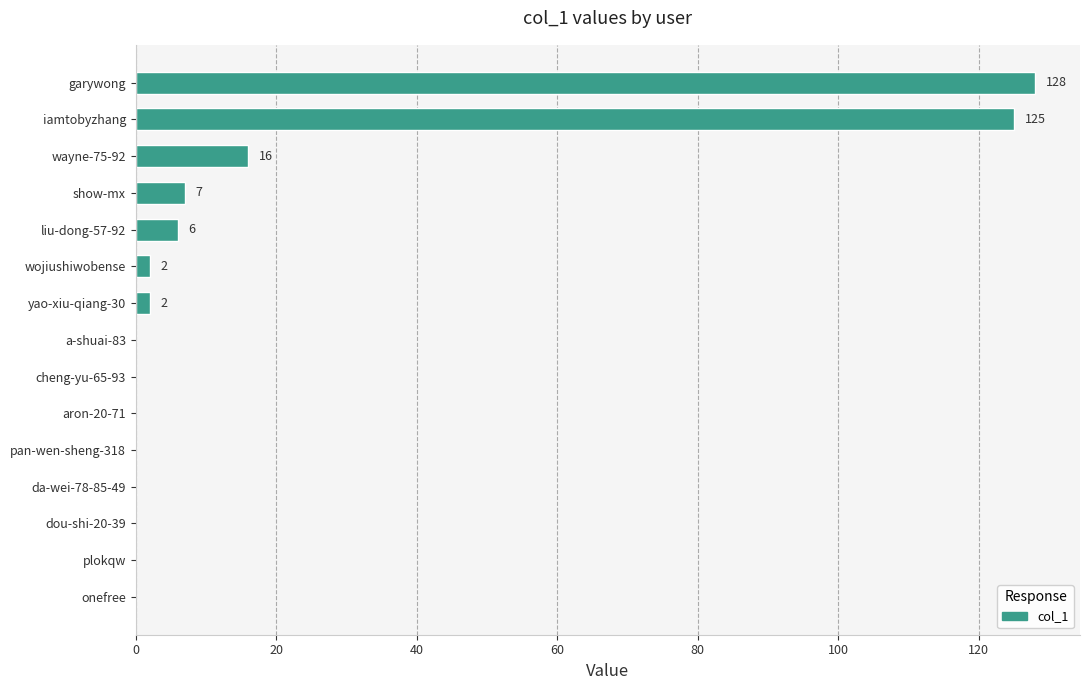

What is the sum of all values?

286